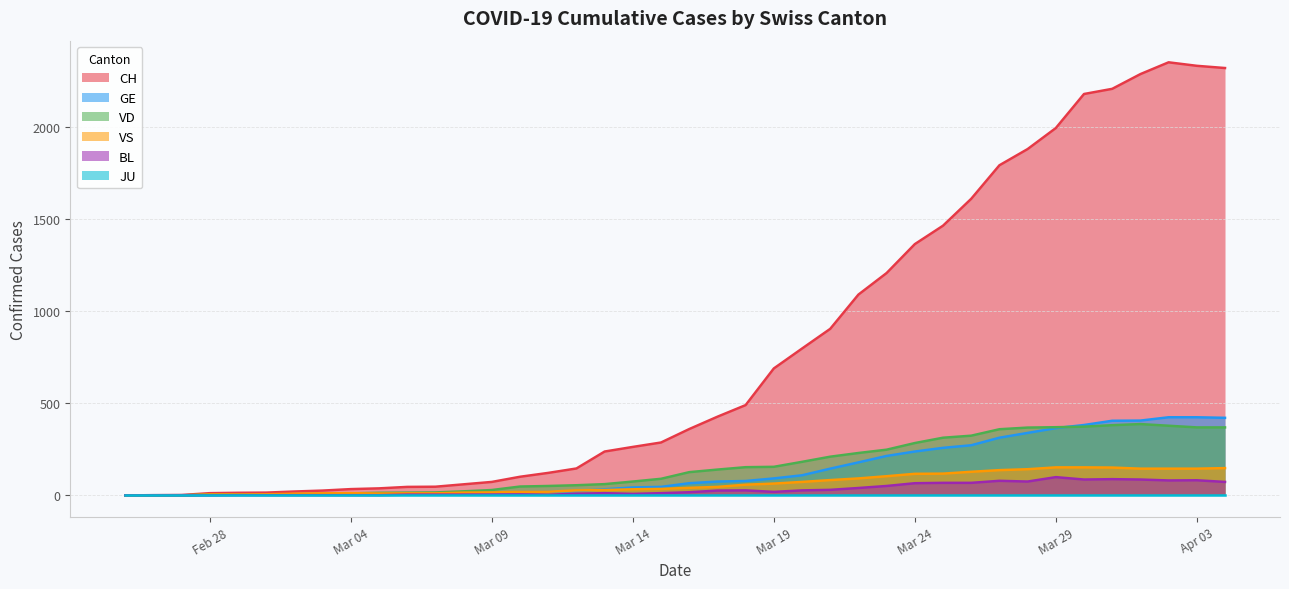

The value of GE at Mar 29 is 365. True or false?

True